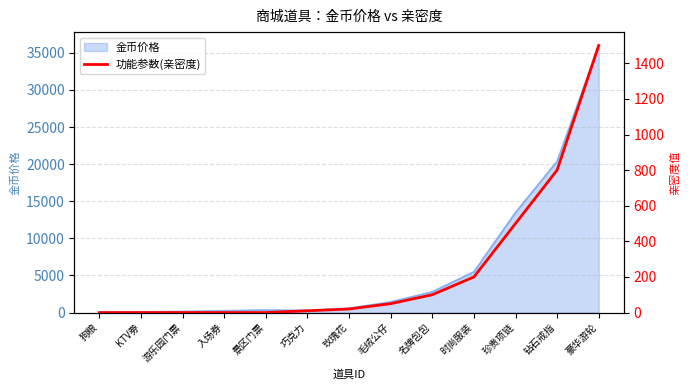

How many lines are shown in the chart?

1